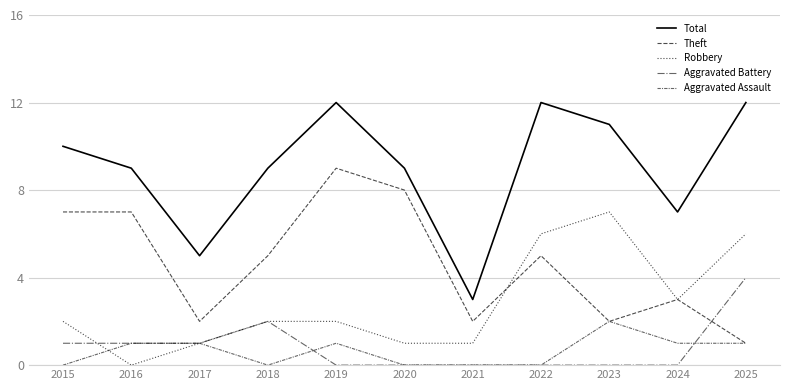

How many Aggravated Battery values are between 0 and 1?

9